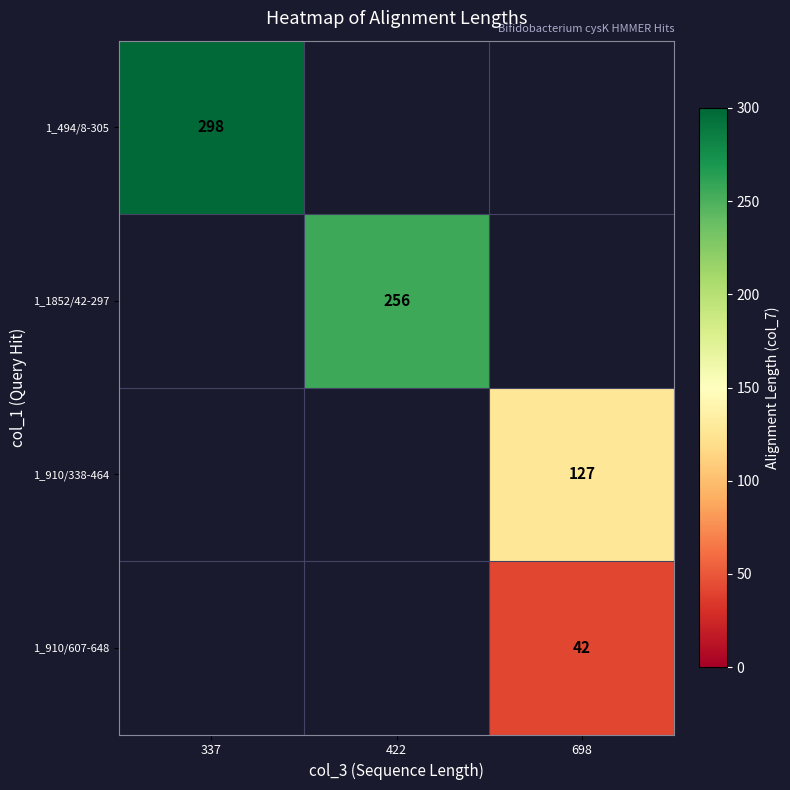

True or false: 1_494/8-305 has a value of 426 at 337.

False